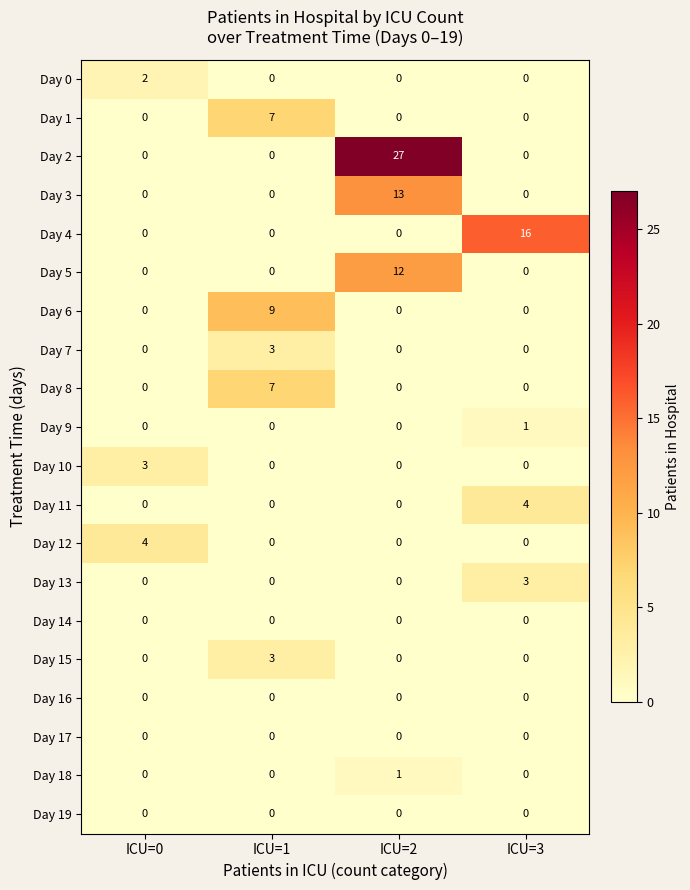

Which series has the widest spread of values?

Day 2